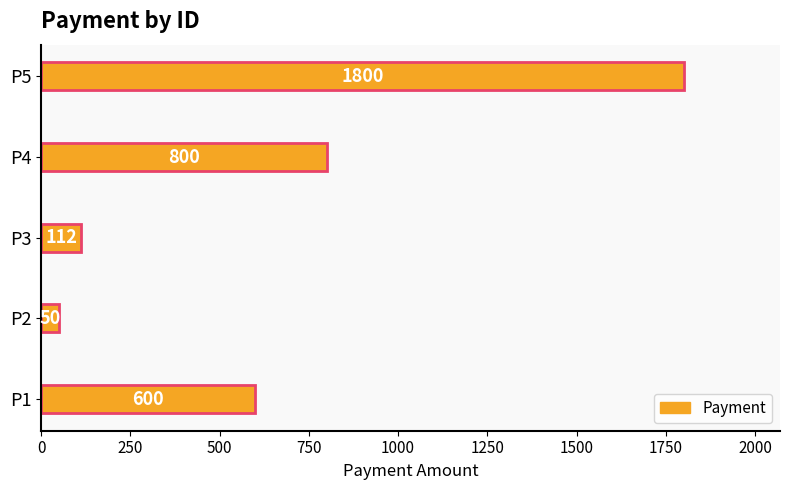

List the labels in order of value, largest first.

P5, P4, P1, P3, P2